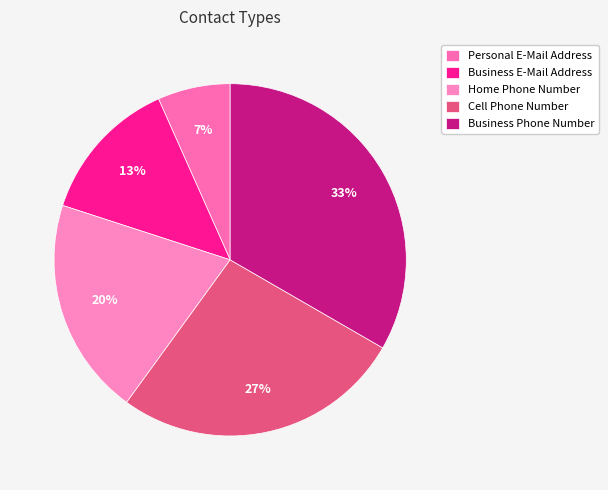

True or false: Business E-Mail Address accounts for 13% of the total.

True